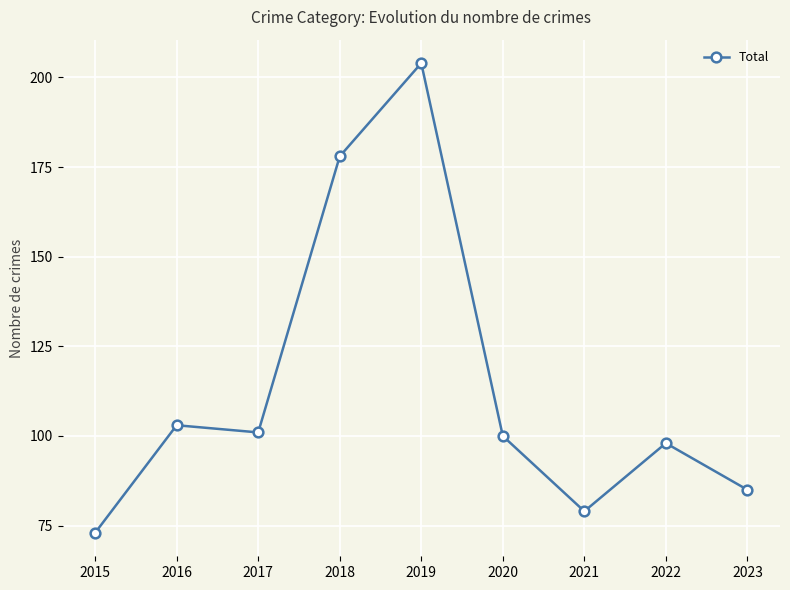

Where does the data first go above 100?

2016